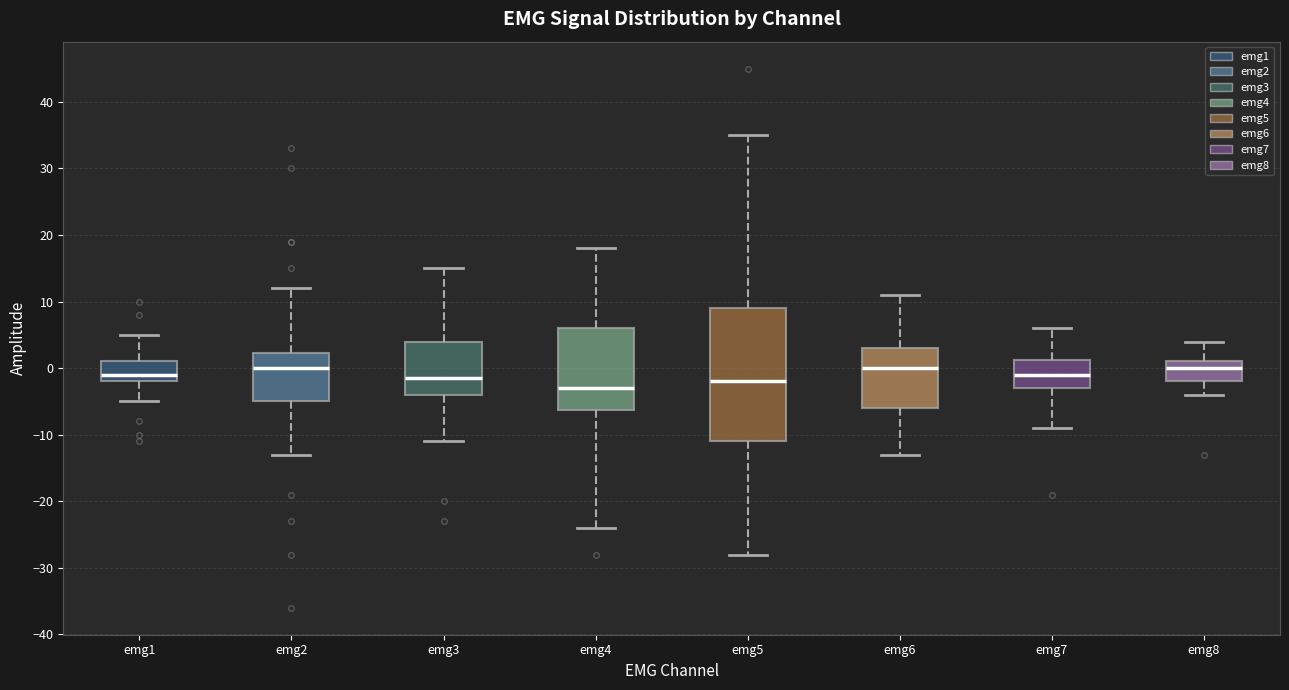

Reading left to right, transcribe this box plot: for each box, give where its median line is, the range the box spans, and where its two whiskers end, as read against the y-axis. The values are not printed on the chart, so give them approximately, as read against the axis.

emg1: median -1, box -2 to 1, whiskers -5 to 5
emg2: median 0, box -5 to 2, whiskers -13 to 12
emg3: median -1, box -4 to 4, whiskers -11 to 15
emg4: median -3, box -6 to 6, whiskers -24 to 18
emg5: median -2, box -11 to 9, whiskers -28 to 35
emg6: median 0, box -6 to 3, whiskers -13 to 11
emg7: median -1, box -3 to 1, whiskers -9 to 6
emg8: median 0, box -2 to 1, whiskers -4 to 4